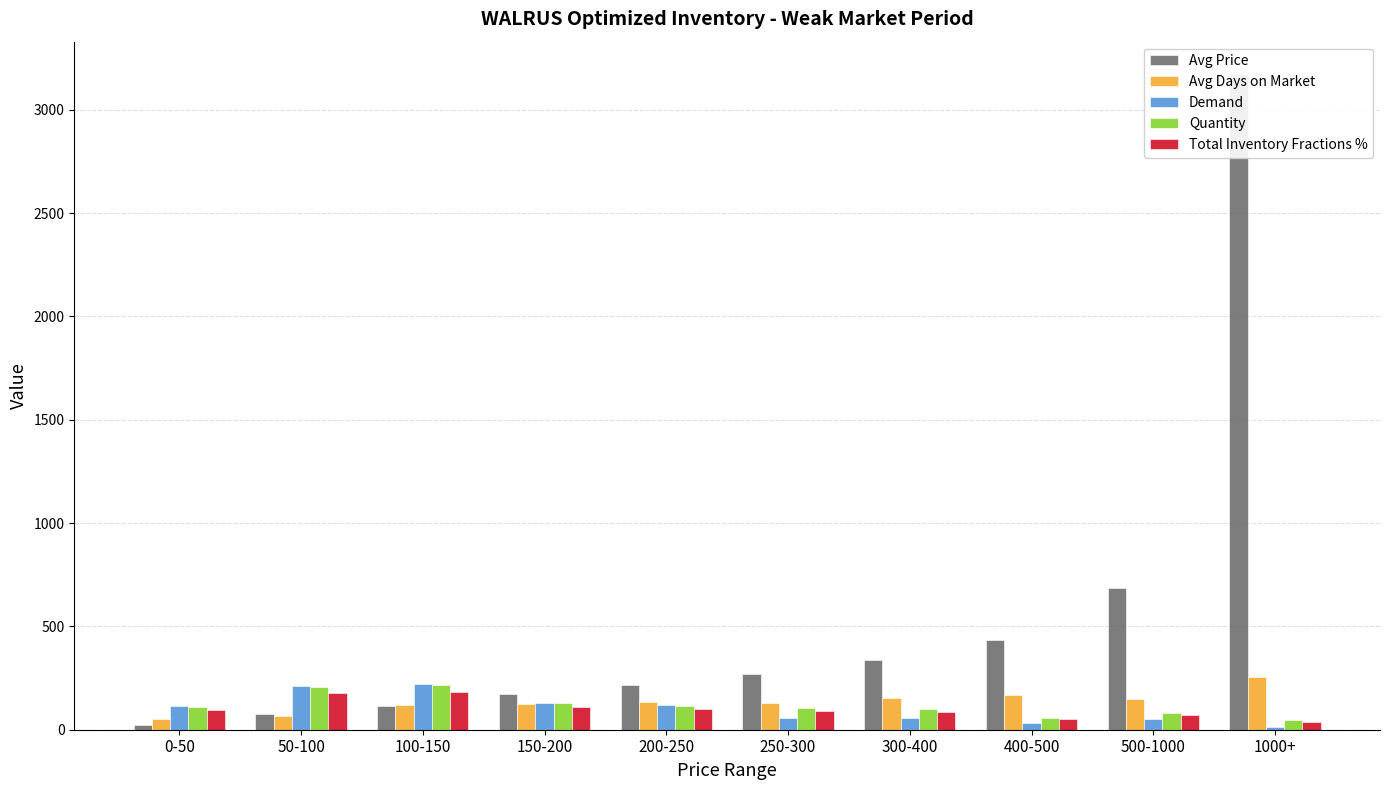

At which label is Total Inventory Fractions % closest to 111?

150-200